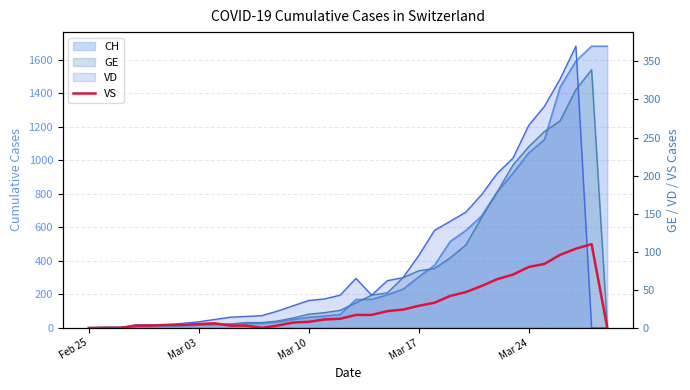

Reading left to right, extract all data points from this chart.

0	0	0	3	3	4	4	5	6	3	3	0	3	7	8	11	12	17	17	22	24	29	33	42	47	55	64	70	80	84	96	104	110	0